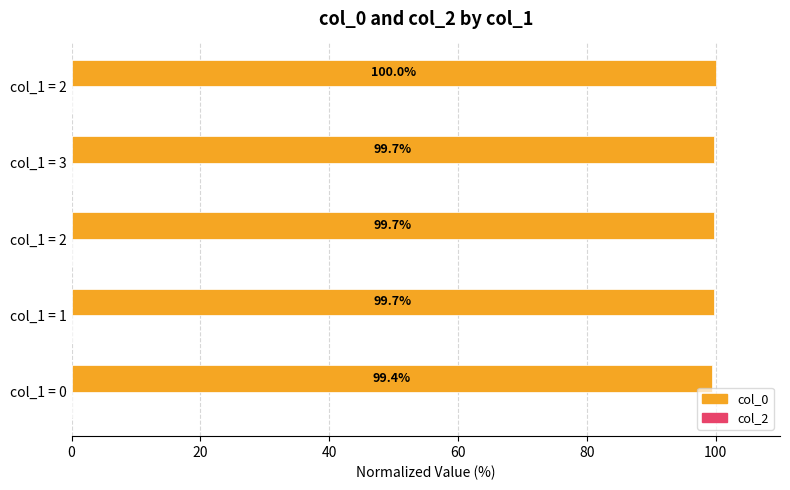

Does the chart contain stacked bars?

No